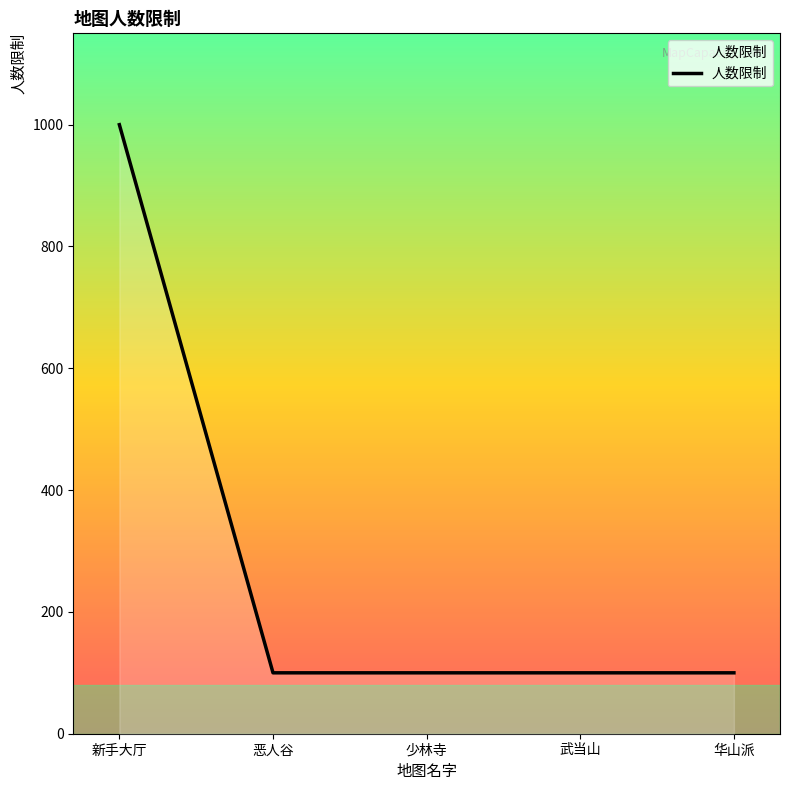

What is the change in value from 新手大厅 to 武当山?

-900